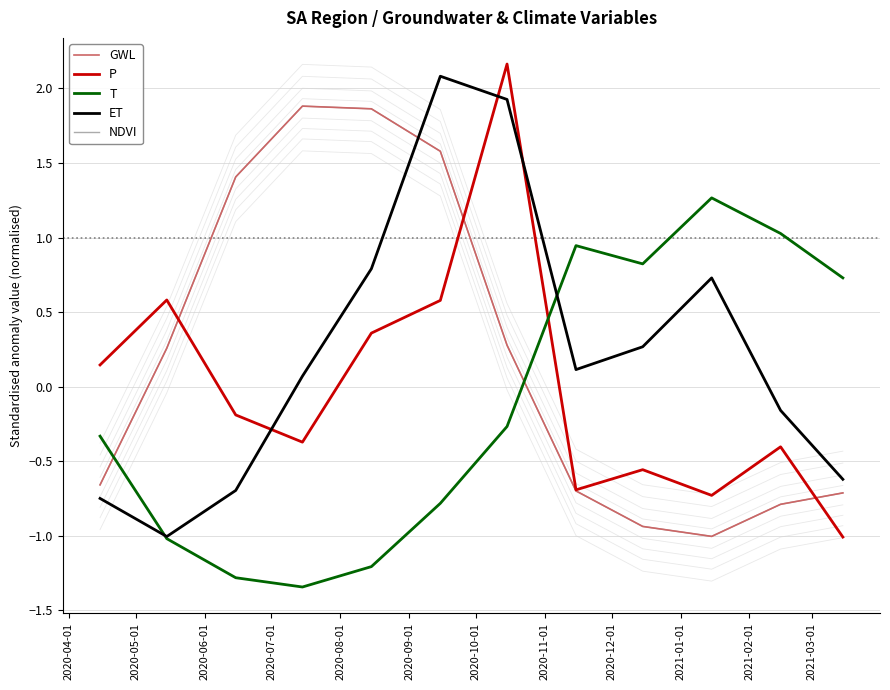

Reading left to right, what are all the values shown in this chart?

GWL: -0.7	0.3	1.4	1.9	1.9	1.6	0.3	-0.7	-0.9	-1.0	-0.8	-0.7
P: 0.1	0.6	-0.2	-0.4	0.4	0.6	2.2	-0.7	-0.6	-0.7	-0.4	-1.0
T: -0.3	-1.0	-1.3	-1.3	-1.2	-0.8	-0.3	0.9	0.8	1.3	1.0	0.7
ET: -0.7	-1.0	-0.7	0.1	0.8	2.1	1.9	0.1	0.3	0.7	-0.2	-0.6
NDVI: -0.7	0.3	1.4	1.9	1.9	1.6	0.3	-0.7	-0.9	-1.0	-0.8	-0.7